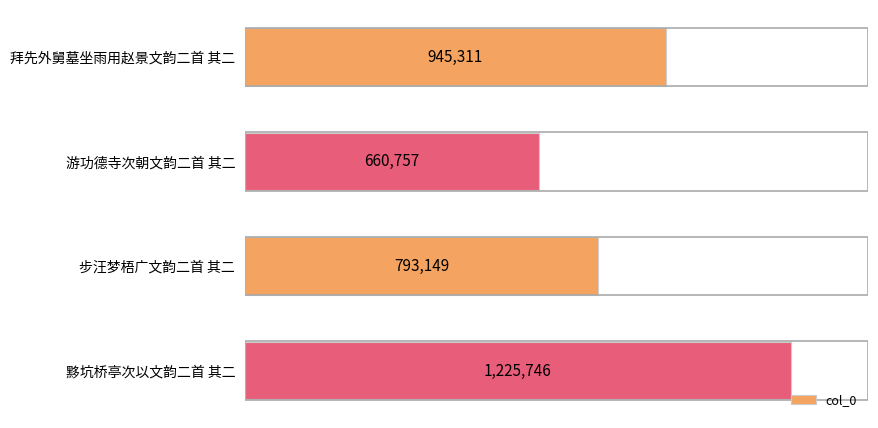

What is the smallest value displayed?

660757